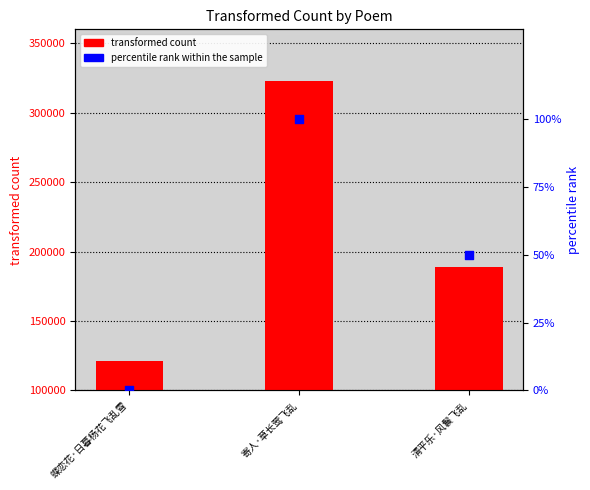

Which series has the largest total across all categories?

col_0